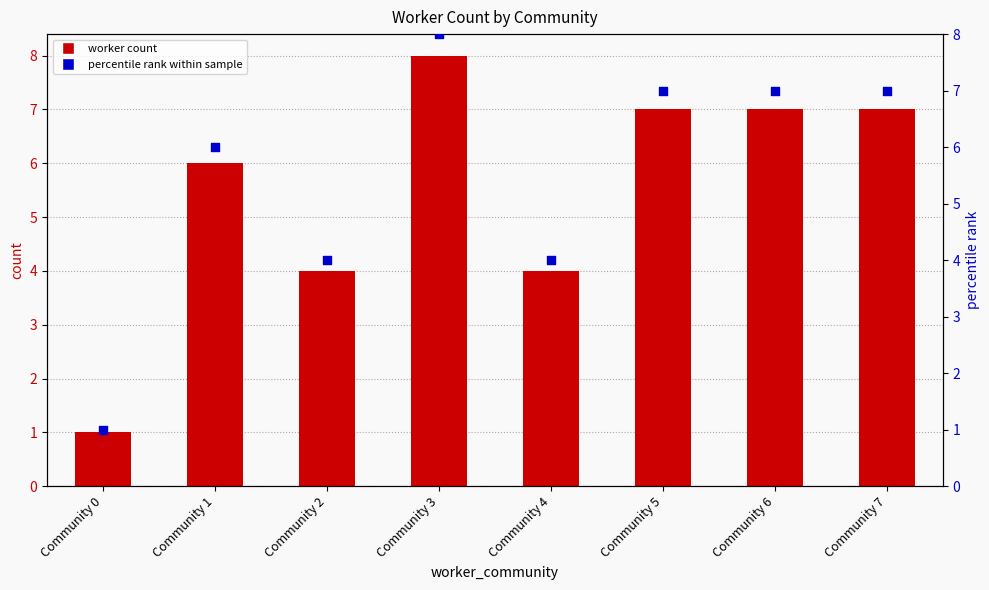

Is the value of percentile rank at Community 5 greater than the value of worker_count at Community 4?

Yes